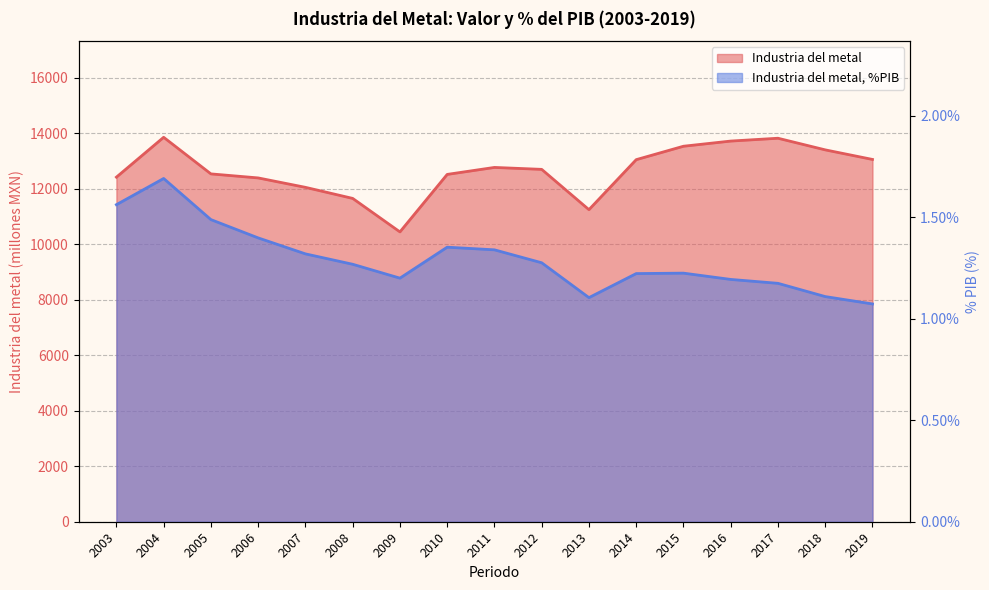

At which category does the chart reach its minimum across all series?

2019